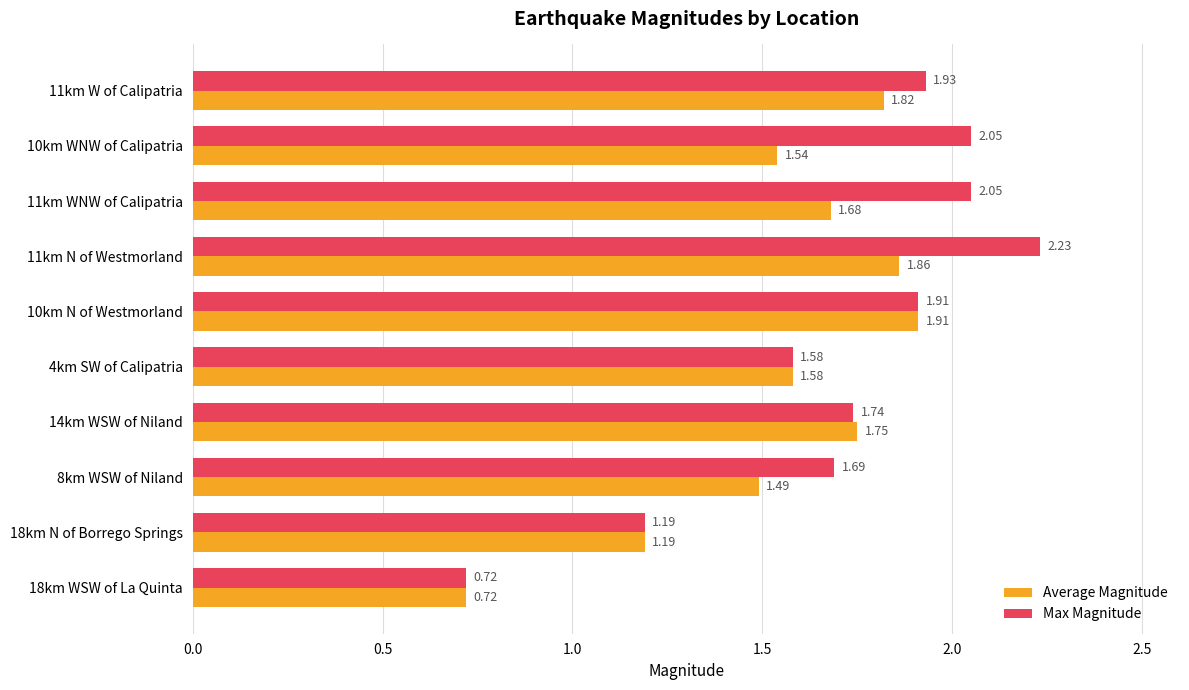

At which label does Average Magnitude reach its peak?

10km N of Westmorland